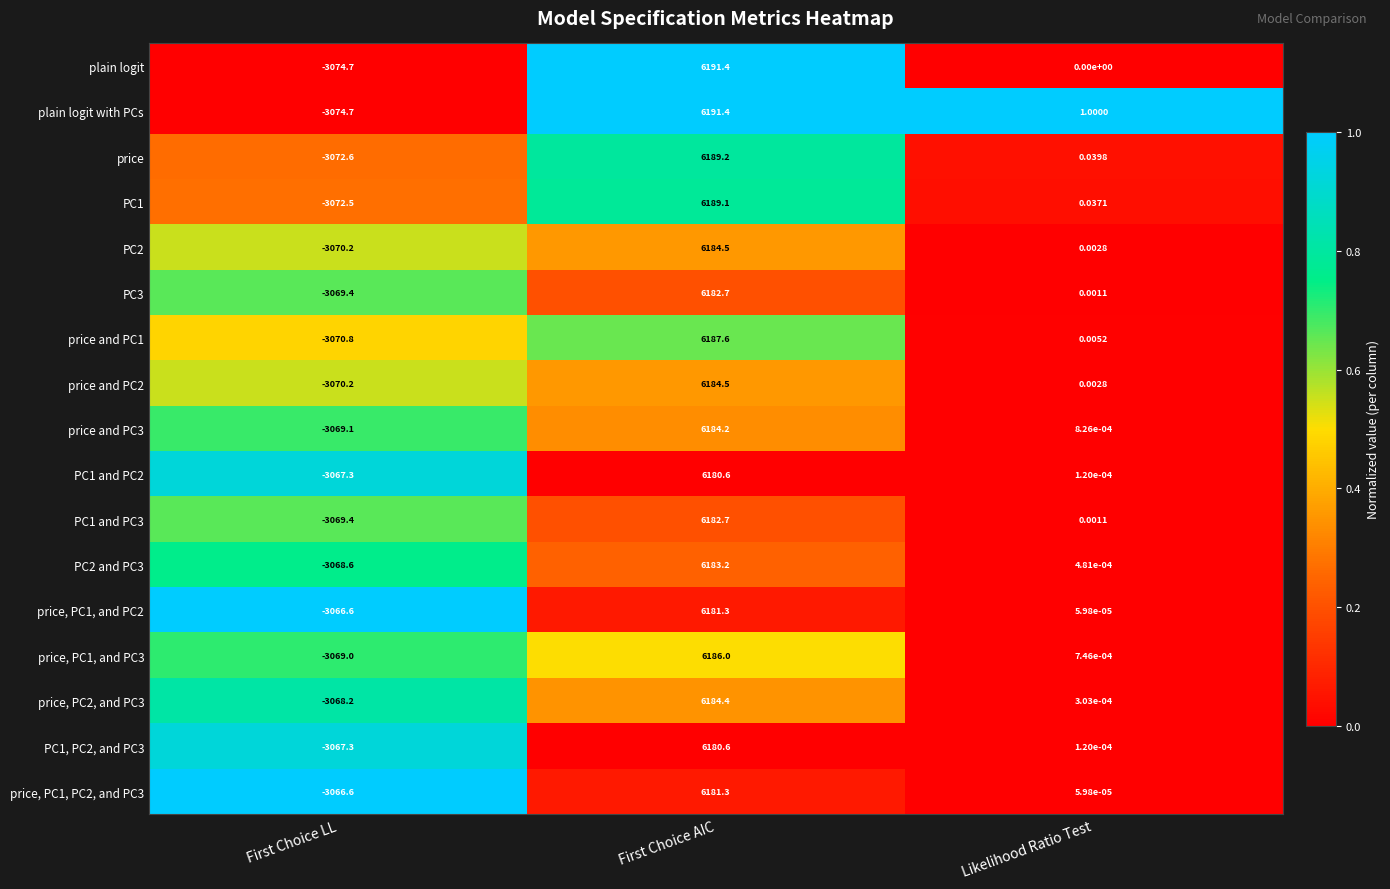

Which category has the lowest value in the PC1 series?

First Choice LL